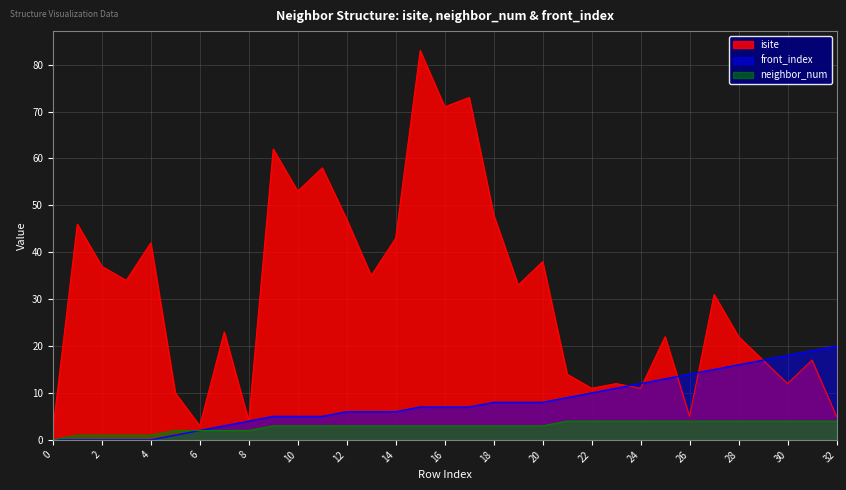

What is the difference between the maximum and minimum values in the neighbor_num series?

4